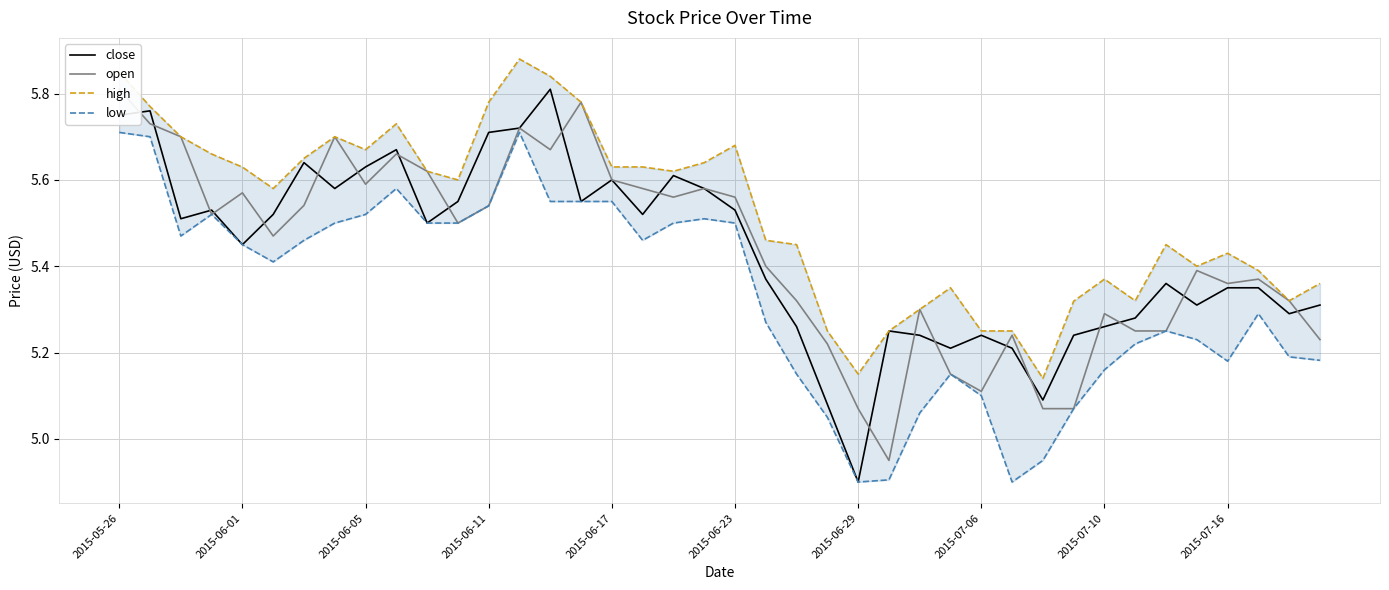

The low series shows 5.2 at 35. True or false?

True